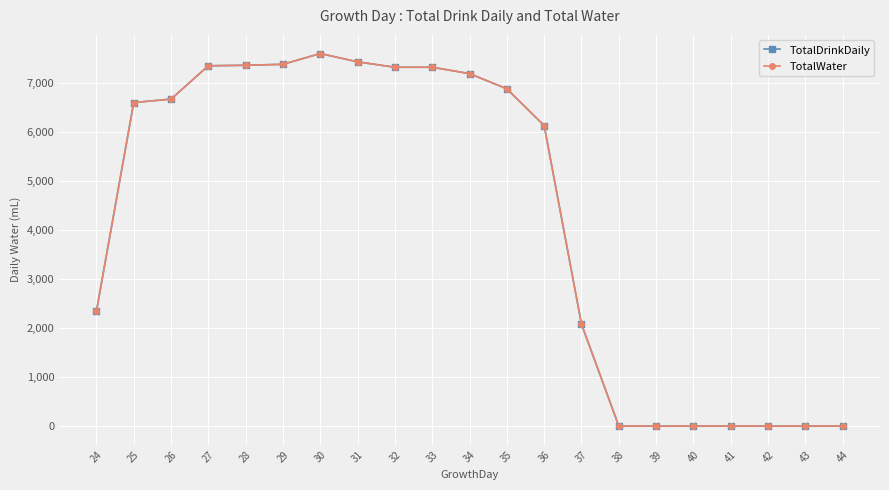

Is this an area chart (filled region under the line)?

No